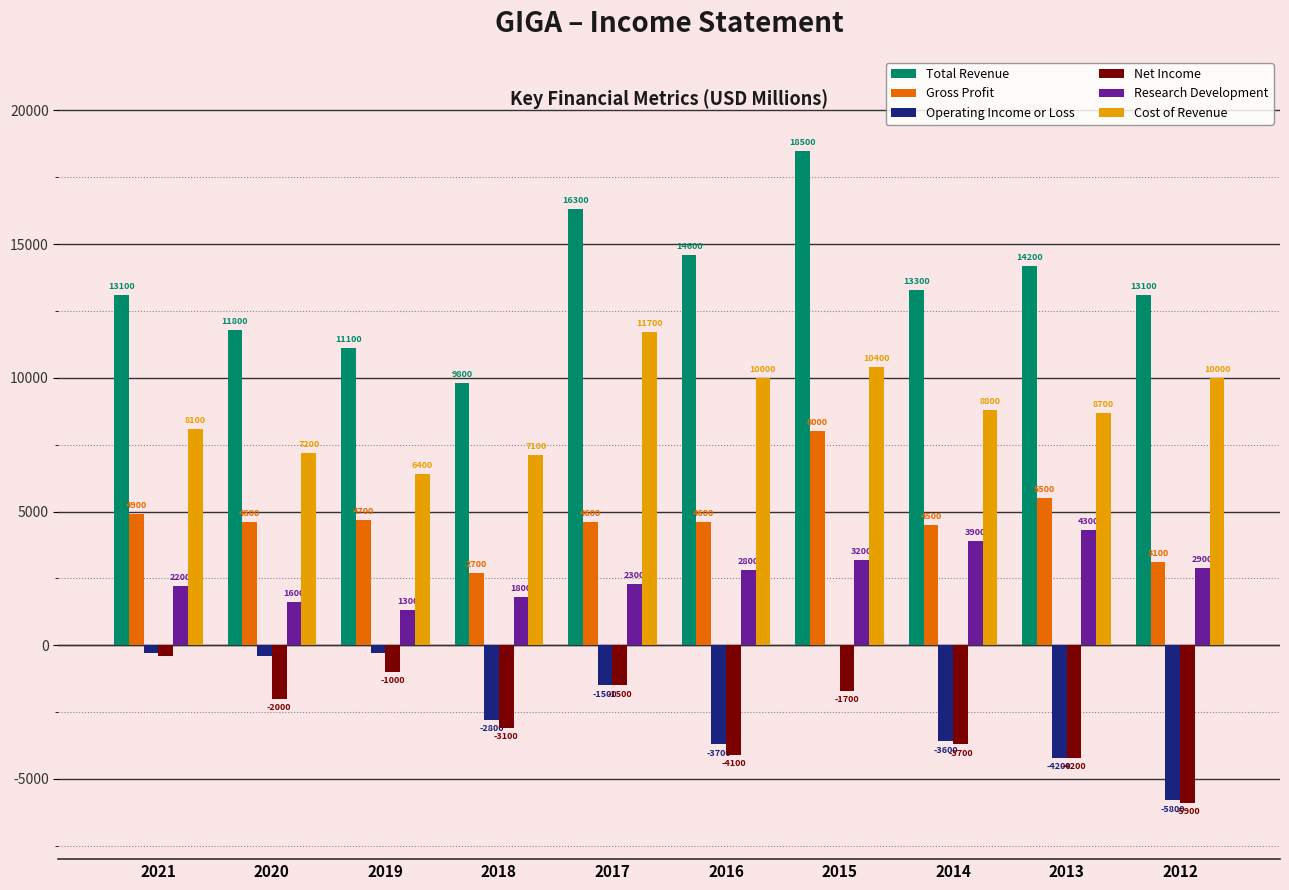

What is the sum of all Research Development values?

26300